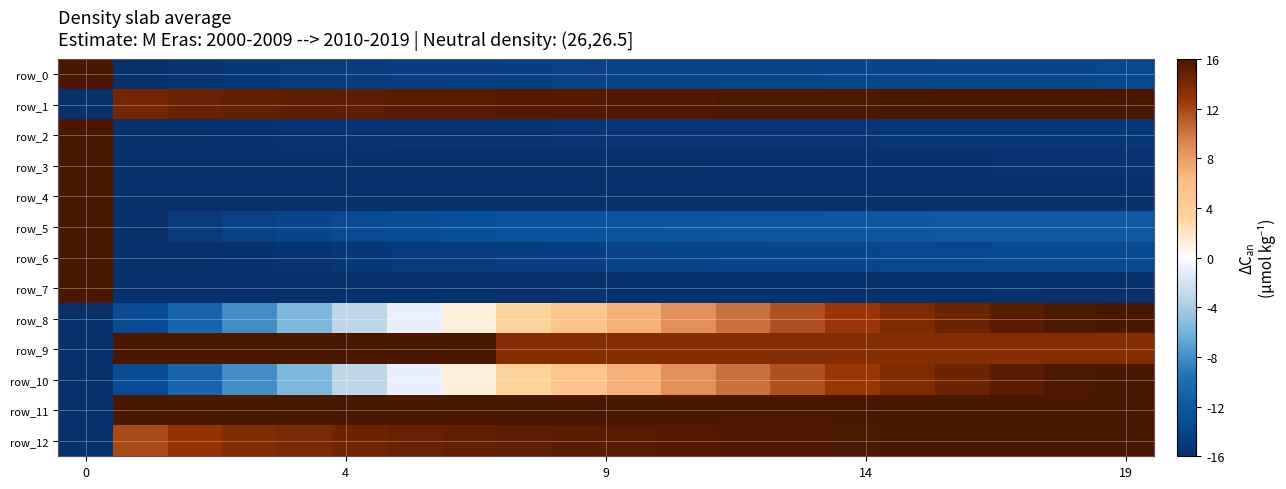

At which label does row_10 first exceed 0?

7